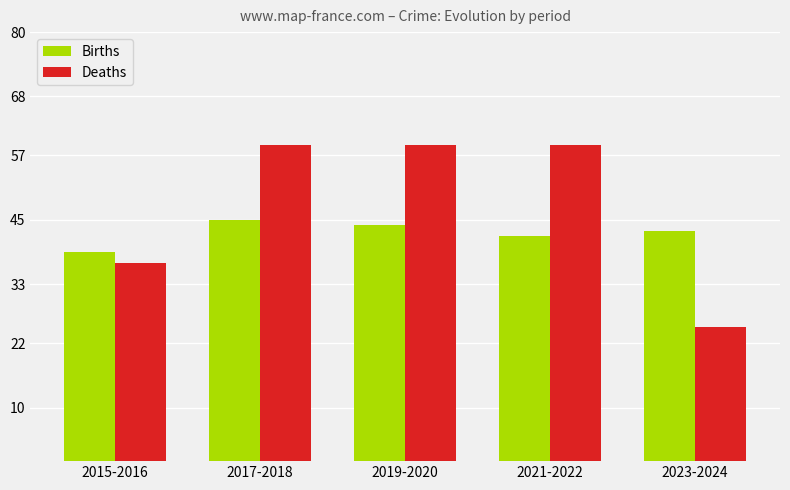

How many bars are there in total?

10